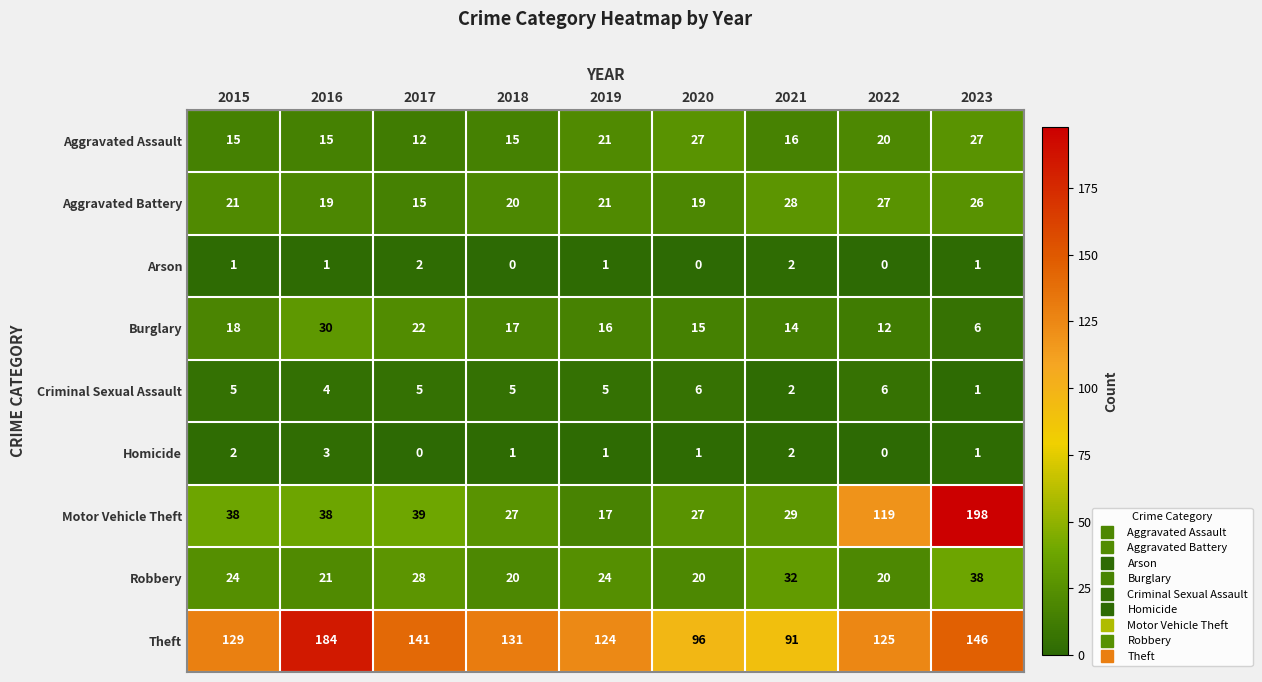

Between 2022 and 2023, which series saw the biggest shift?

Motor Vehicle Theft